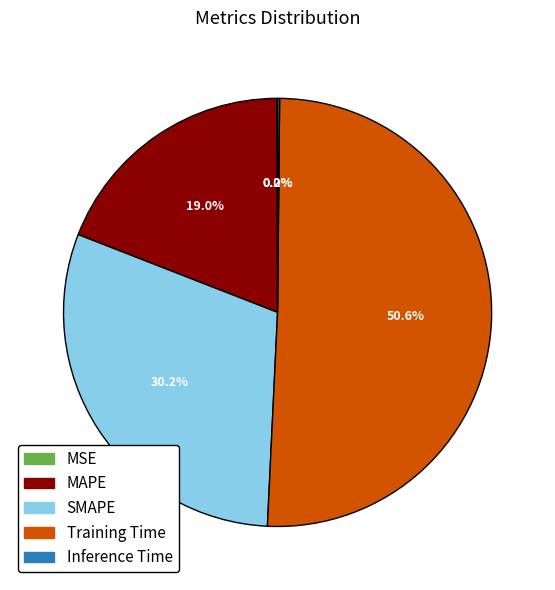

Which category accounts for the majority?

Training Time